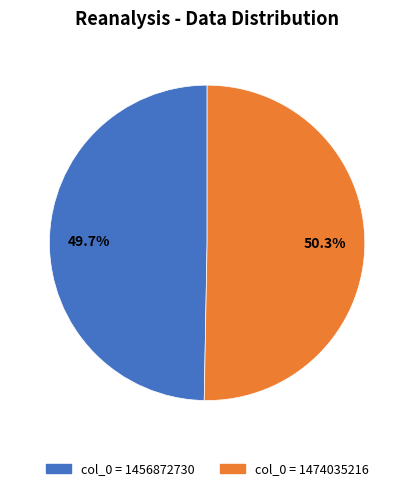

Is there any slice that represents more than half of the pie?

Yes